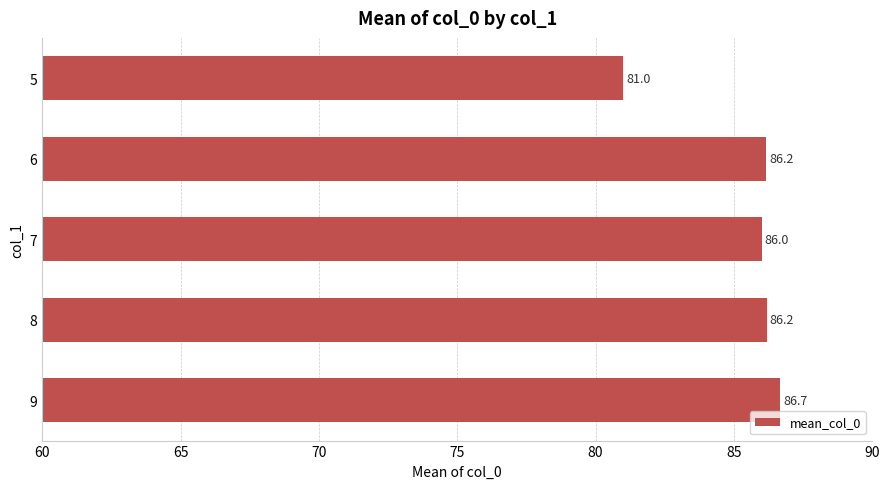

What is the difference between the maximum and second lowest values?

0.7